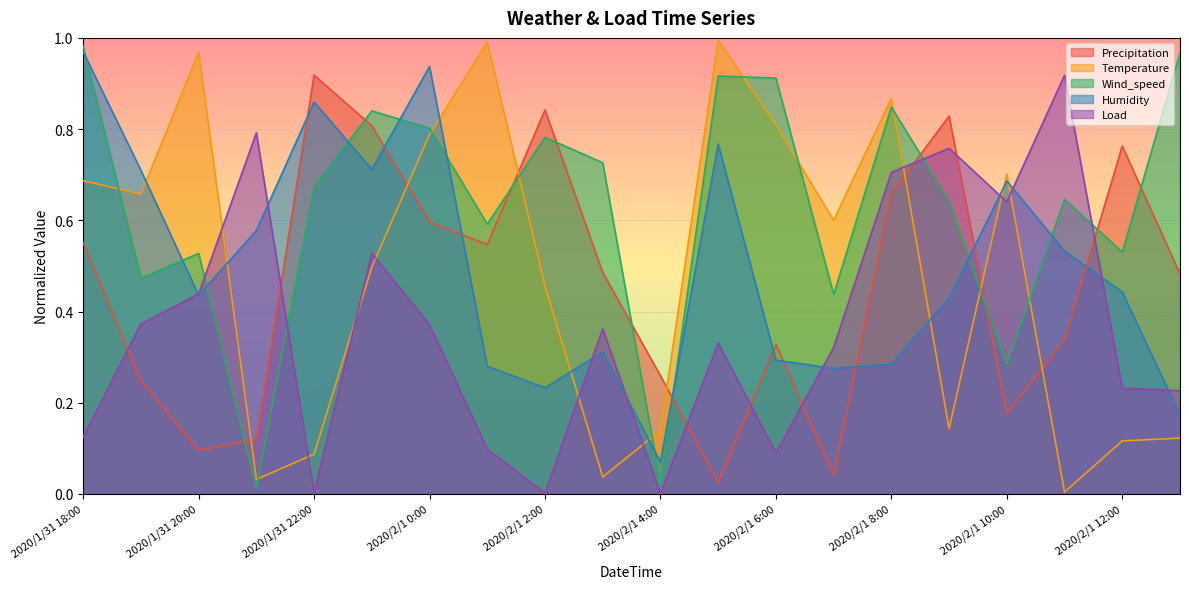

How many lines are shown in the chart?

5